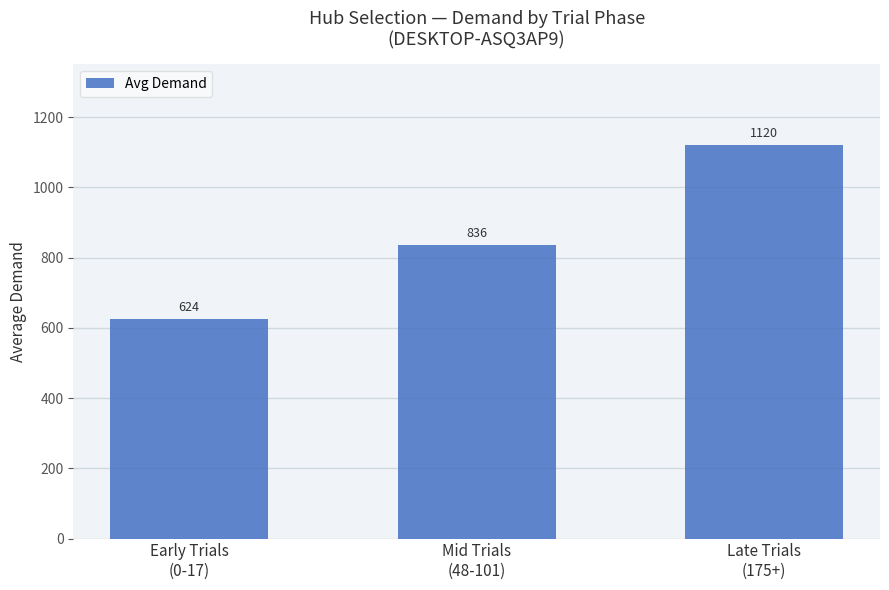

What is the value of the 2nd bar from the left?

836.1